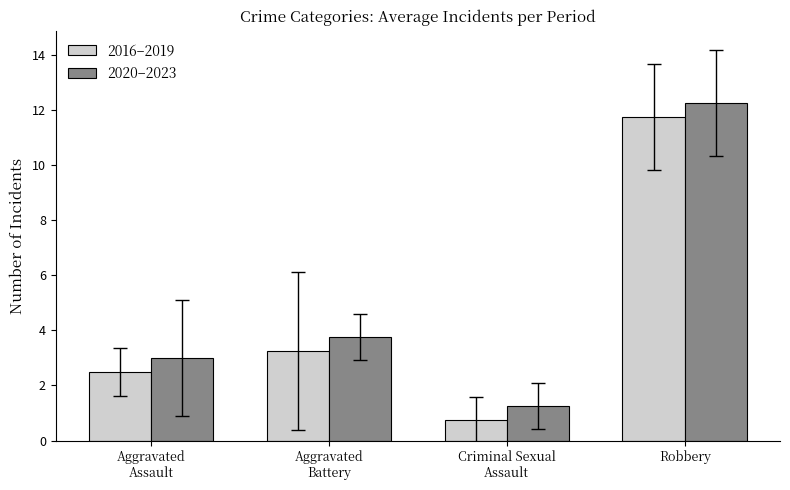

What is the spread (max minus min) of values at Robbery?

0.5